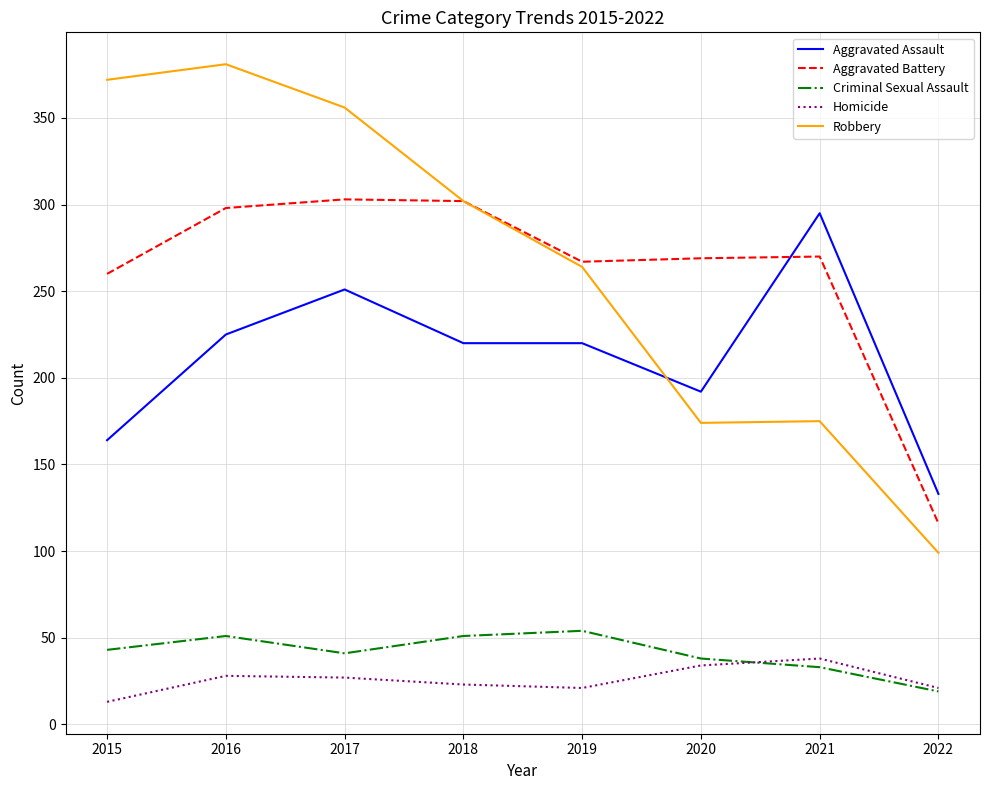

Is this an area chart (filled region under the line)?

No